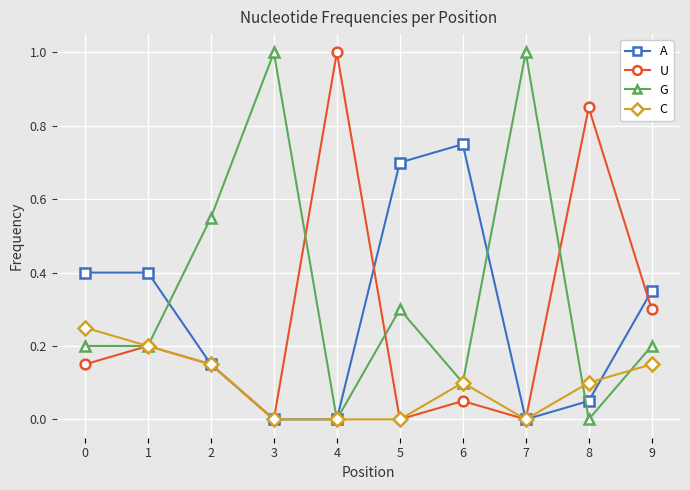

At which category does U reach its first local valley?

3